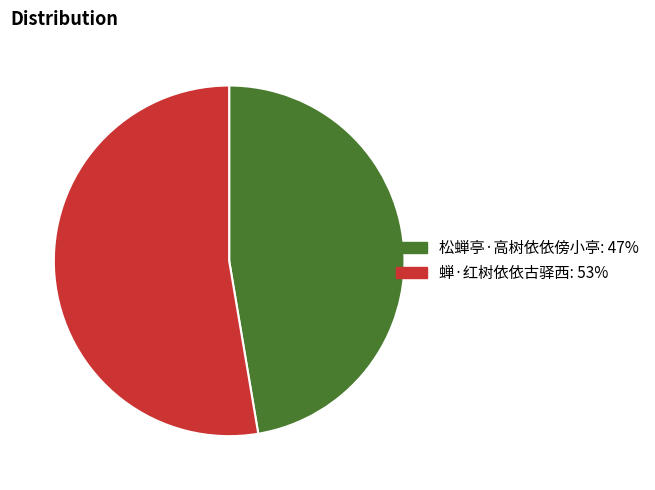

Is the sum of 松蝉亭·高树依依傍小亭 and 蝉·红树依依古驿西 greater than half?

Yes